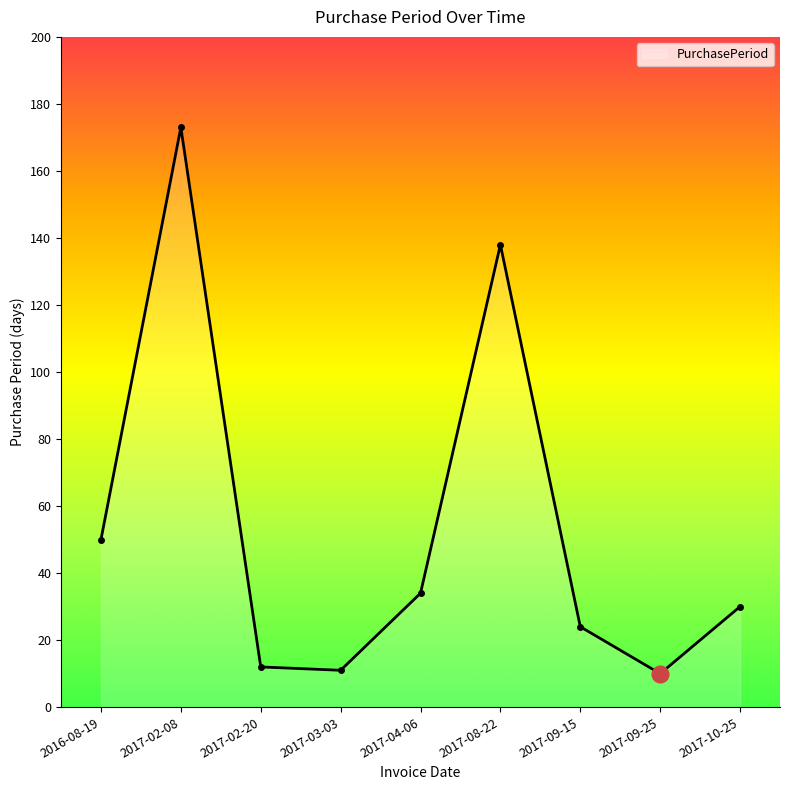

Approximately how many times larger is the value at 2016-08-19 compared to 2017-04-06?

1.5